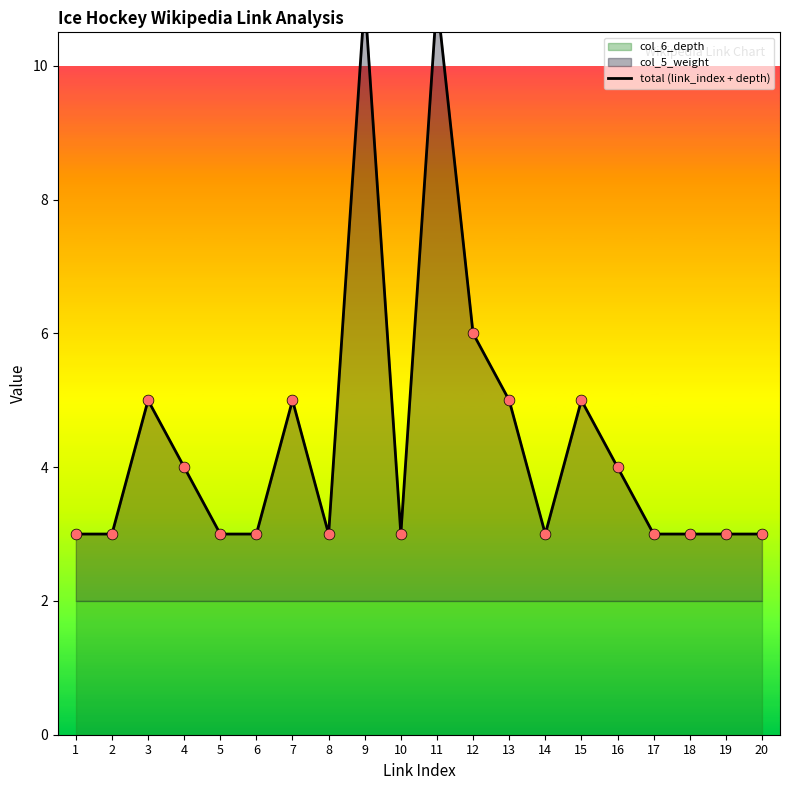

Approximately how many times larger is the value at 19 compared to 14?

1.0